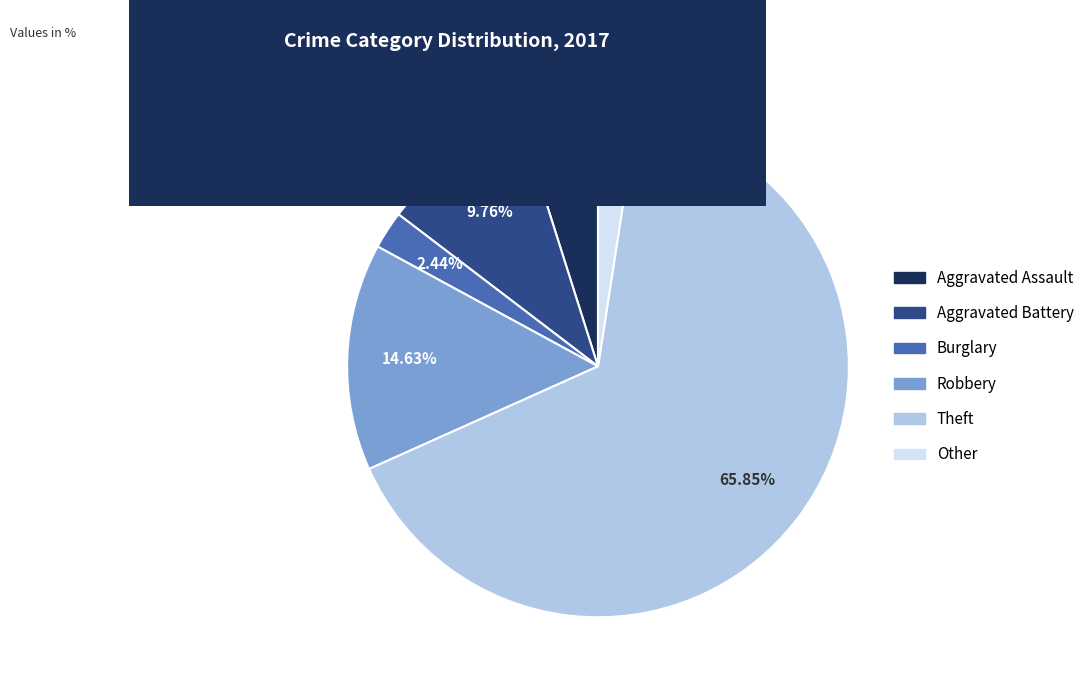

What is the largest slice in the pie chart?

Theft